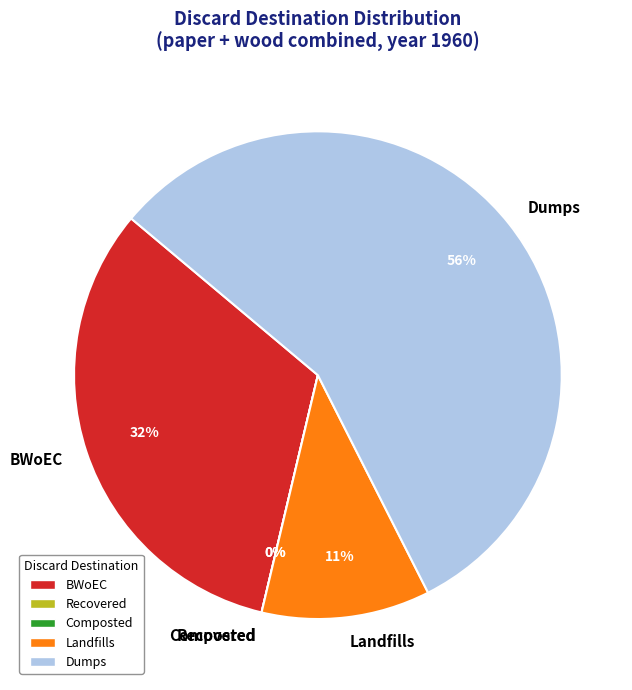

Is the sum of paper and wood greater than half?

Yes